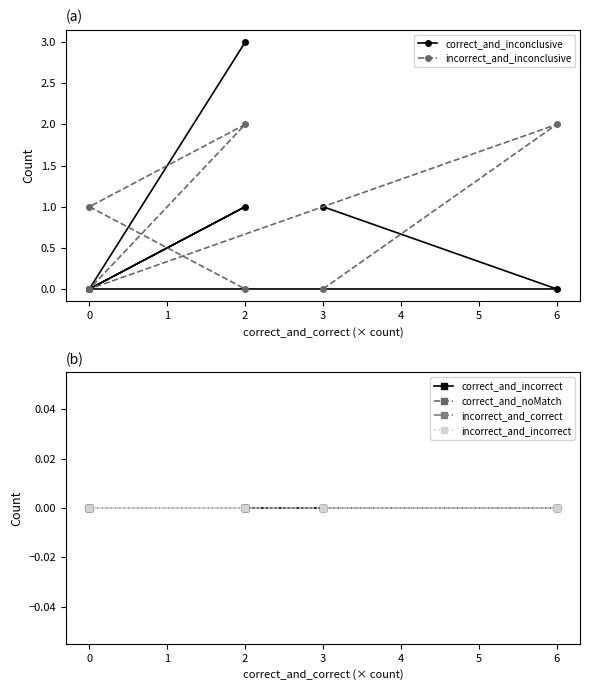

At which category is the sum across all series the highest?

2